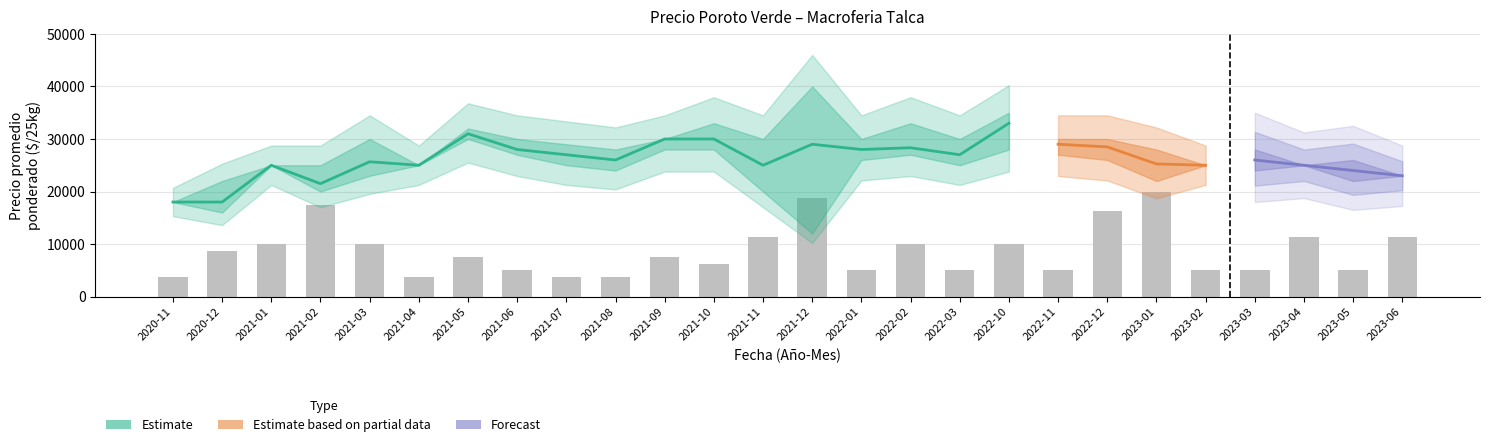

Does the chart contain any negative values?

No